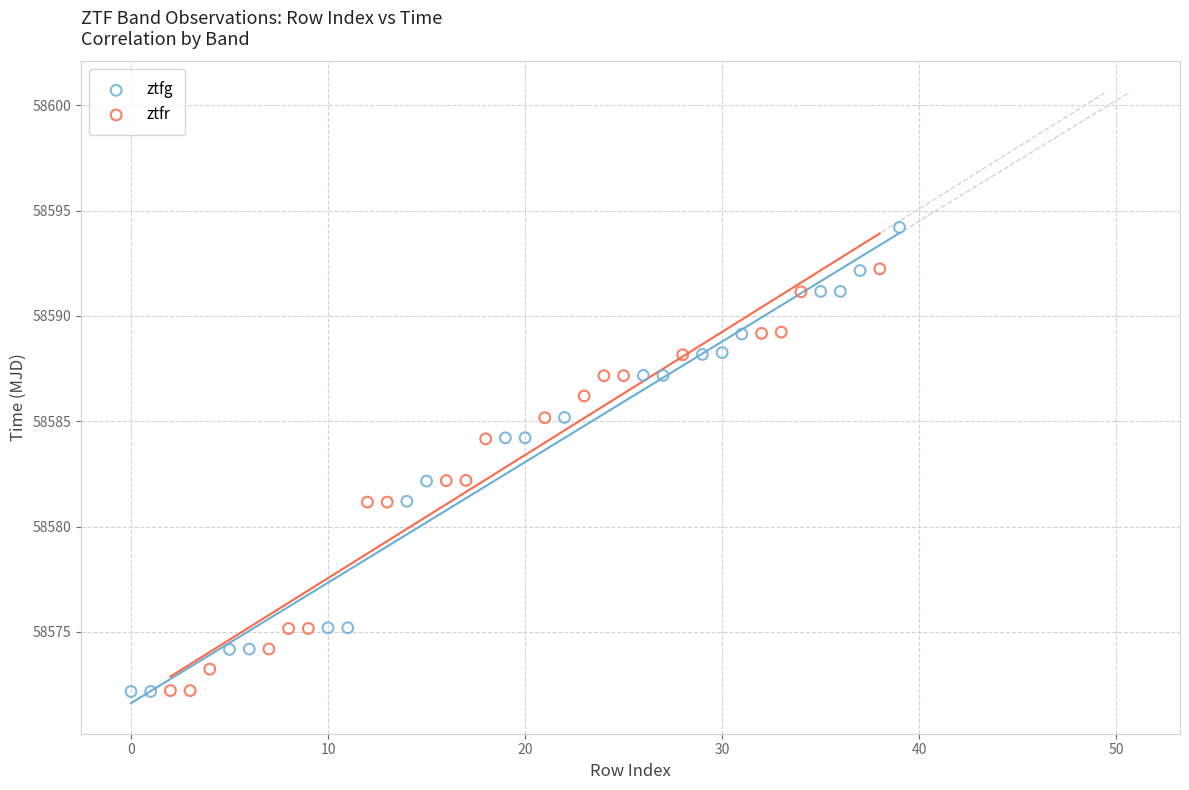

Which series has the widest spread of Y values?

ztfg